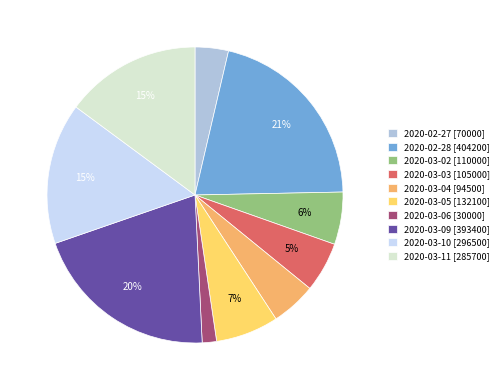

What is the largest slice in the pie chart?

2020-02-28